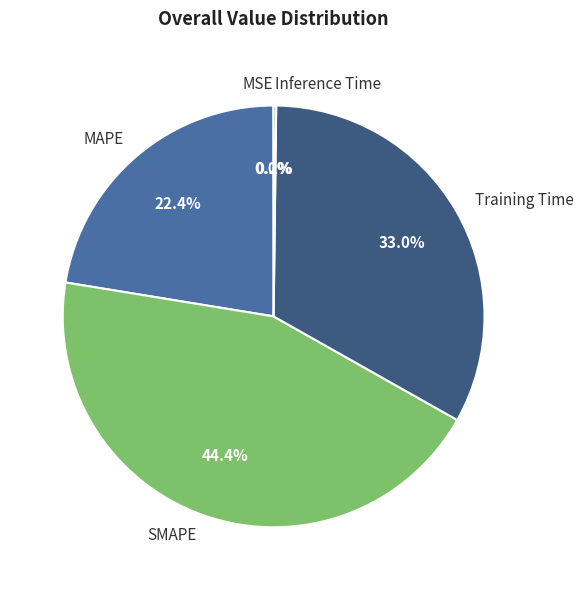

Between MAPE and Training Time, which is larger?

Training Time